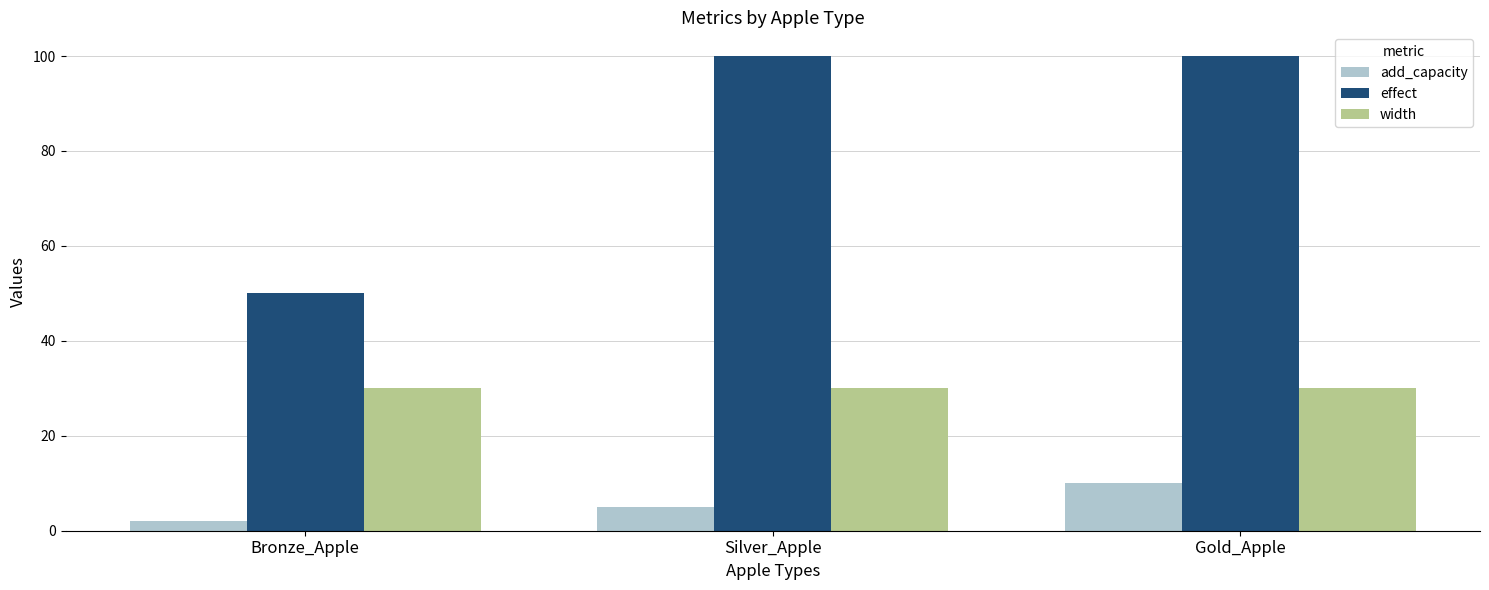

True or false: width has a value of 30 at Gold_Apple.

True